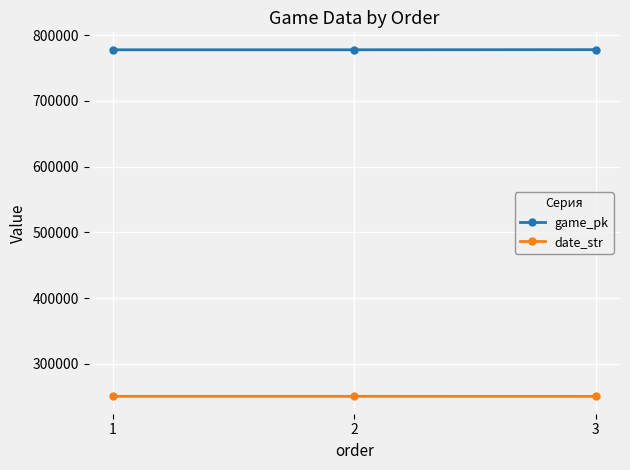

List the series in order of their overall mean, highest first.

game_pk, date_str